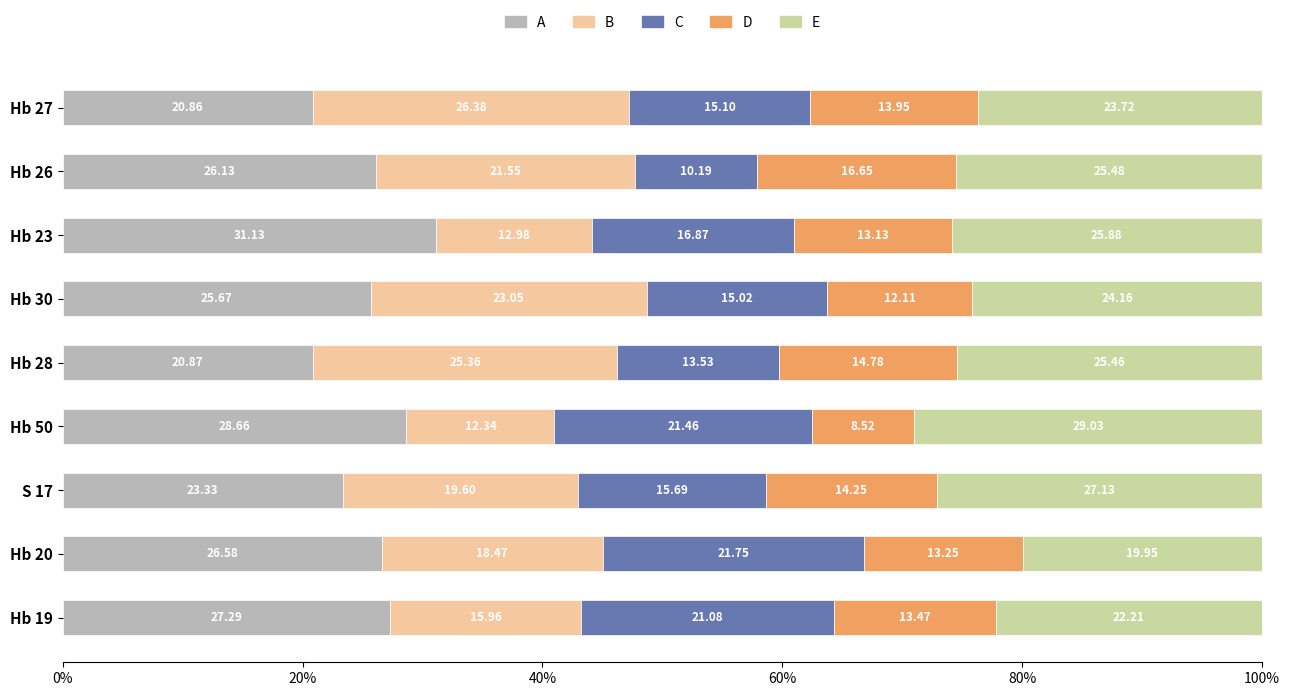

At how many categories does at least one series exceed 18?

9